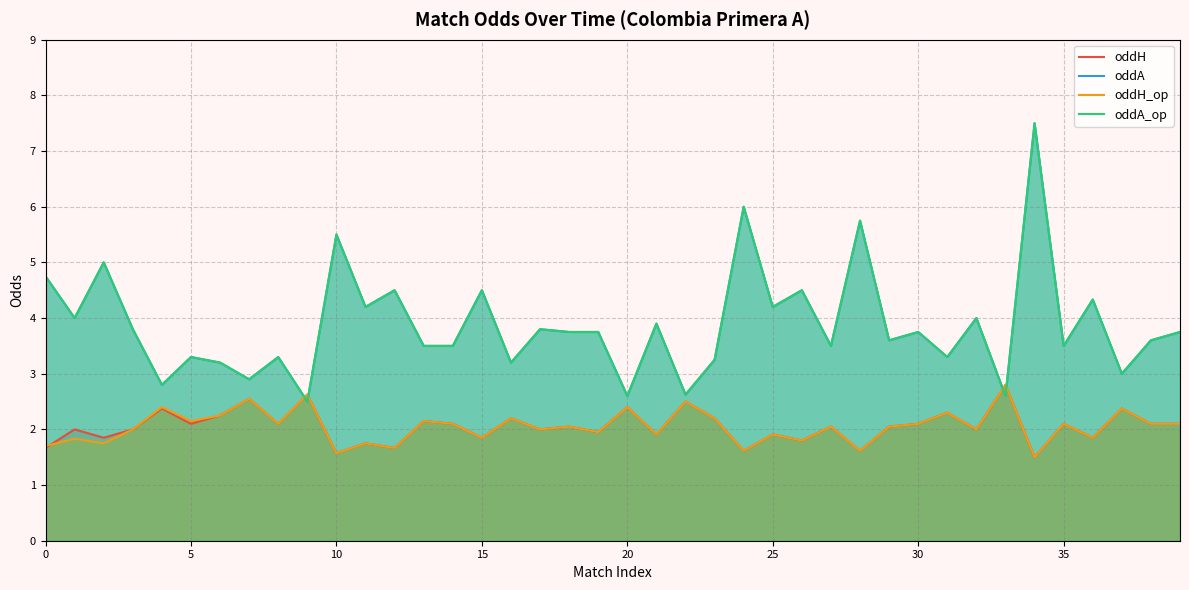

How many values in the oddH_op series exceed 2?

22